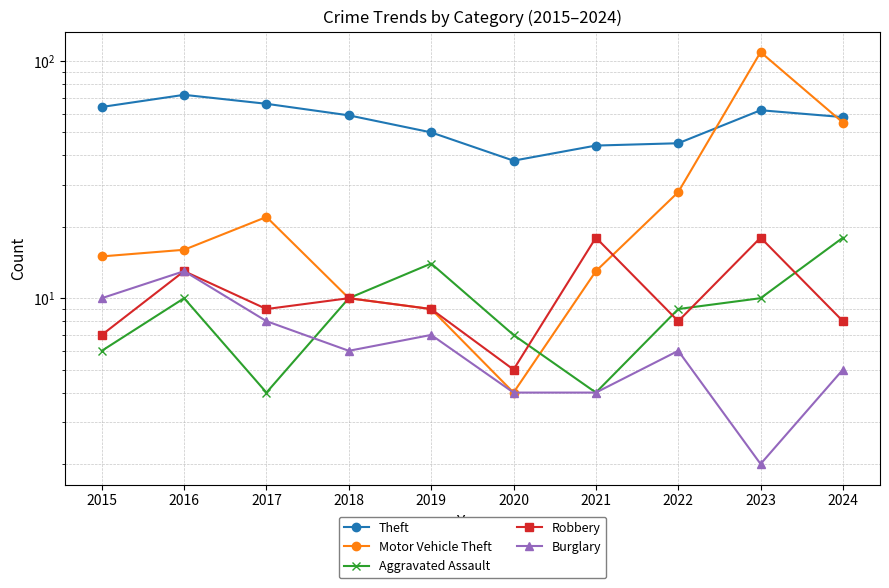

Which category has the lowest value in the Aggravated Assault series?

2017